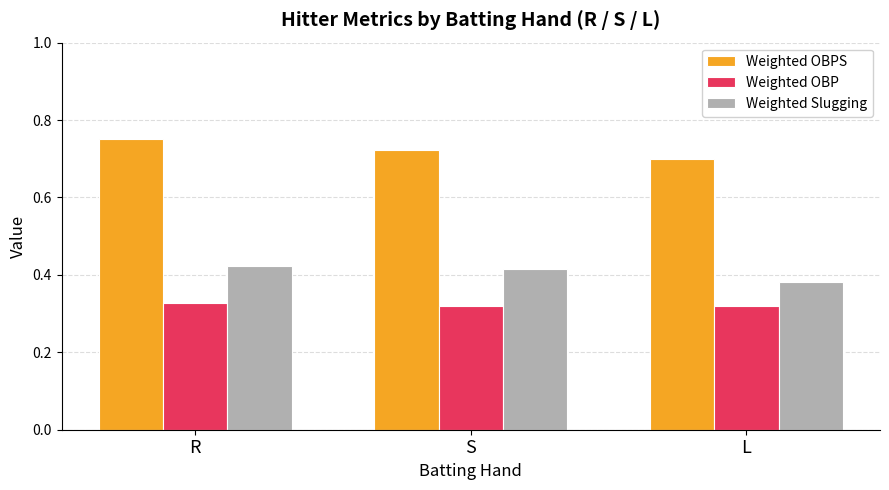

Rank the categories by Weighted Slugging value from highest to lowest.

R, S, L